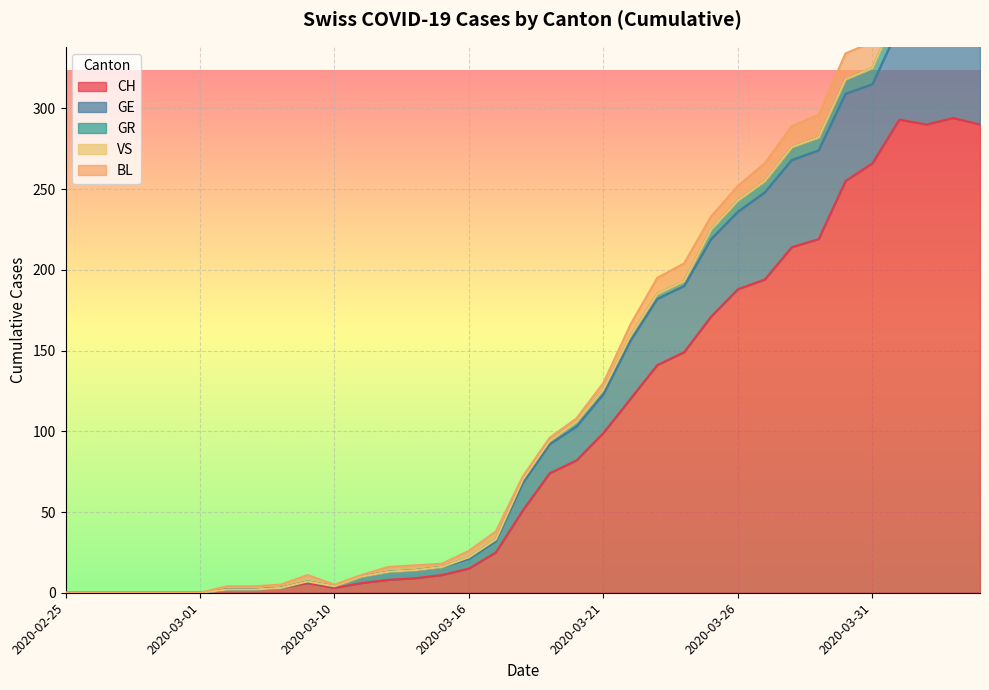

At which label does CH reach its minimum?

2020-02-25